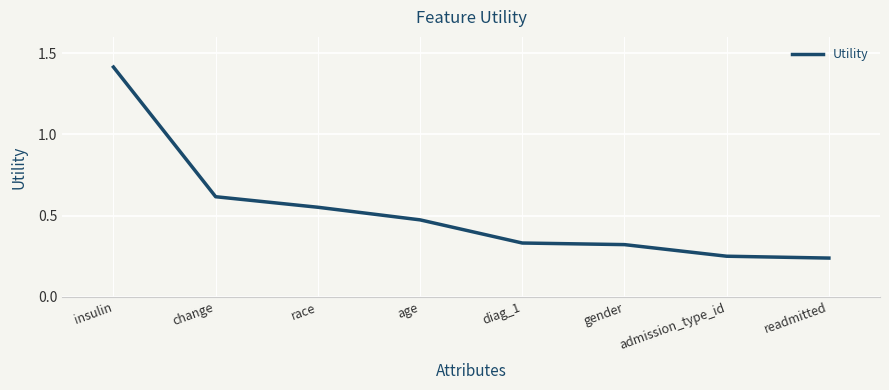

Which category has the highest value across all series?

insulin